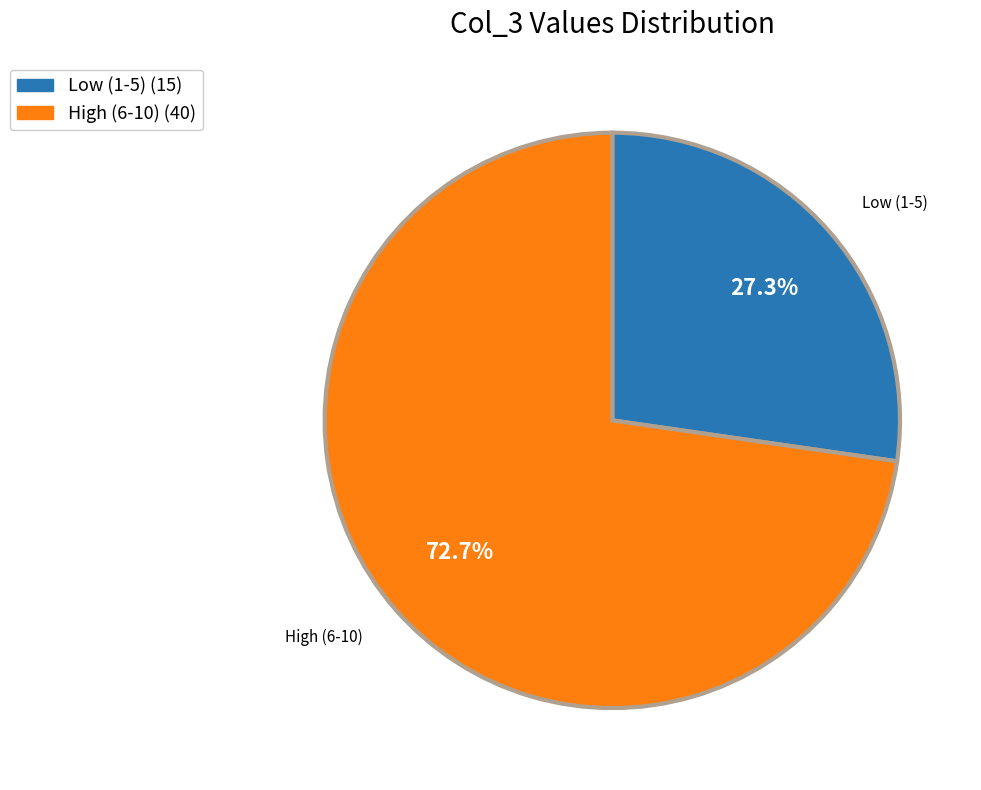

Is there a majority slice in this chart?

Yes